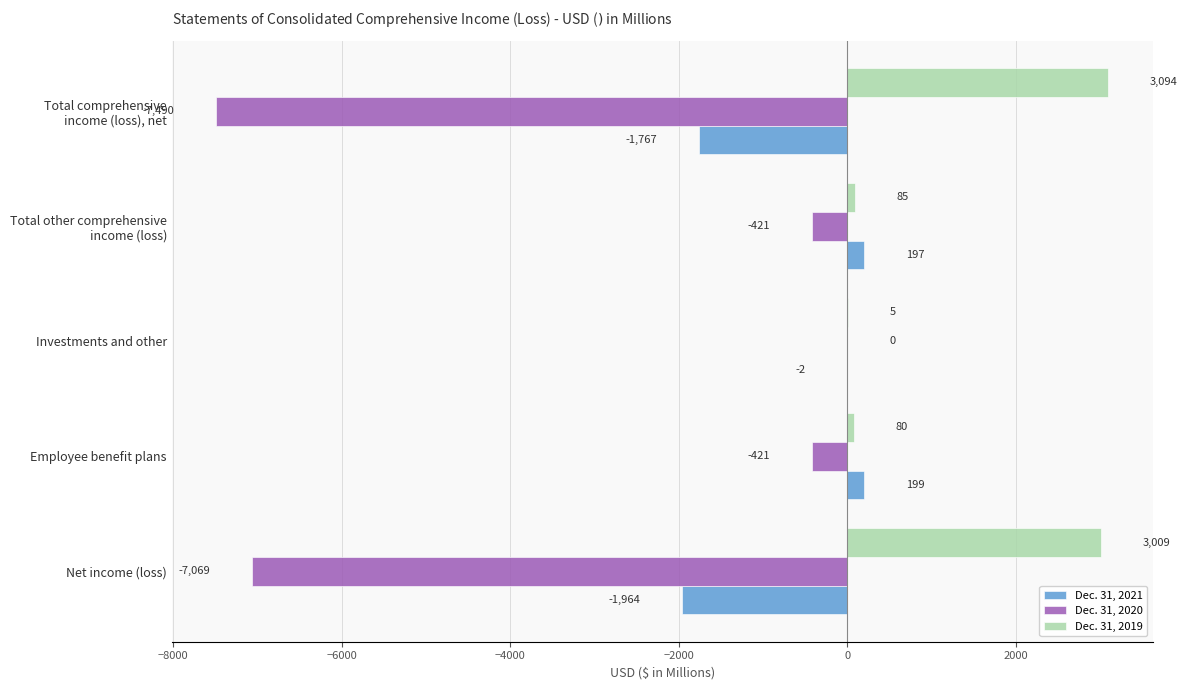

Is it true that Dec. 31, 2021 equals 199 at Employee benefit plans?

True